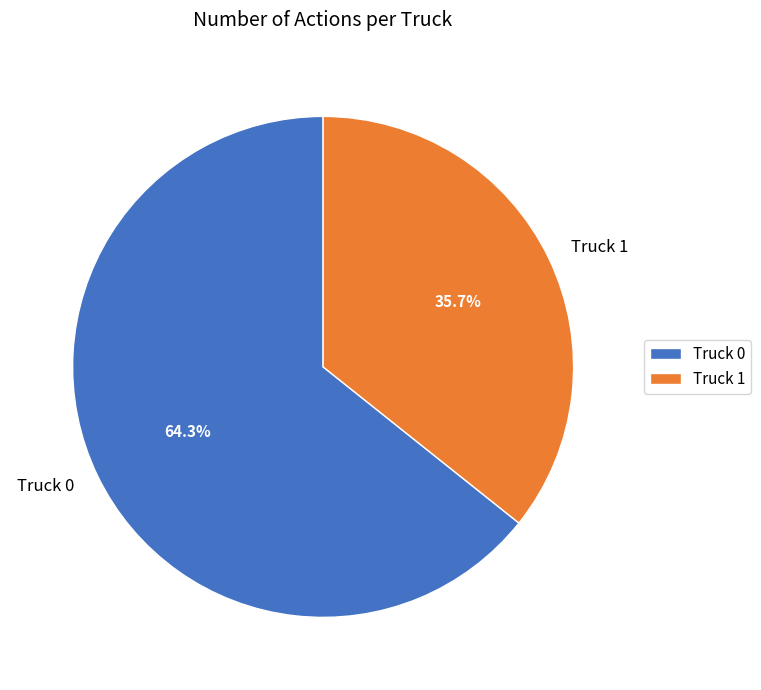

How many slices are in this pie chart?

2